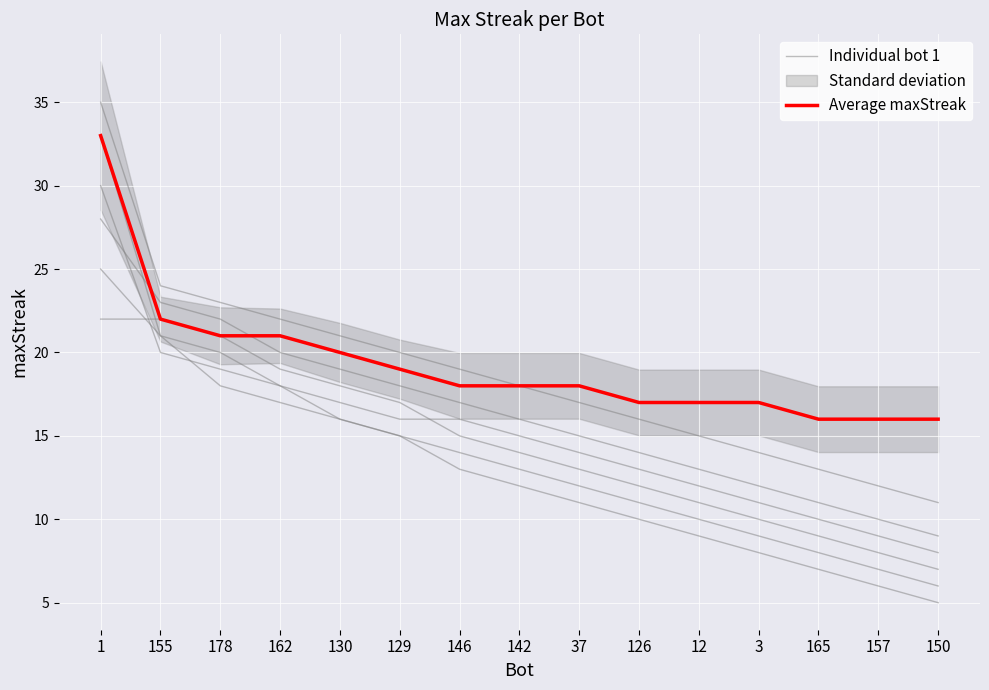

True or false: Average maxStreak and Individual bot 1 cross at least once.

False